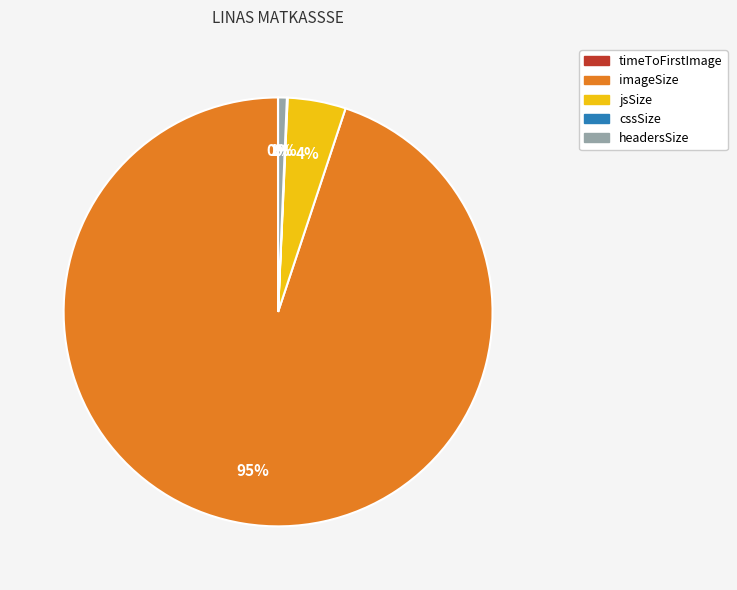

To the nearest percent, what is the difference between the largest and smallest slice percentages?

95%